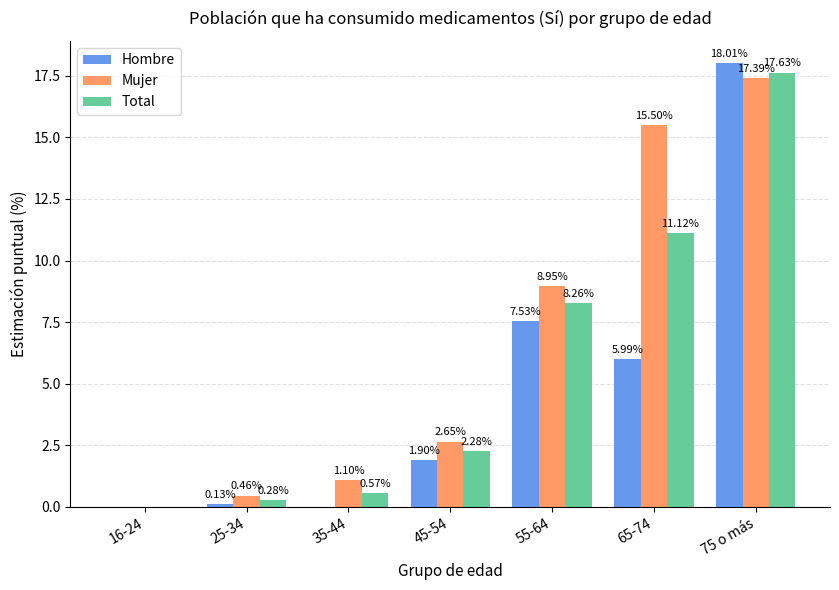

What is the sum of the Total values at 75 o más and 35-44?

18.2